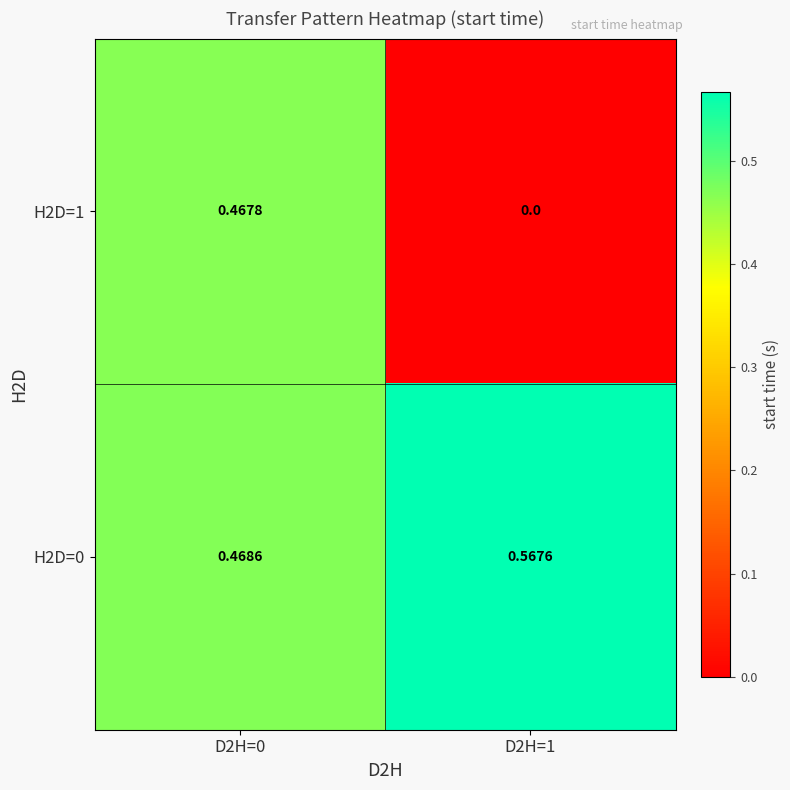

Is the value of H2D=1 at D2H=1 greater than the value of H2D=0 at D2H=1?

No